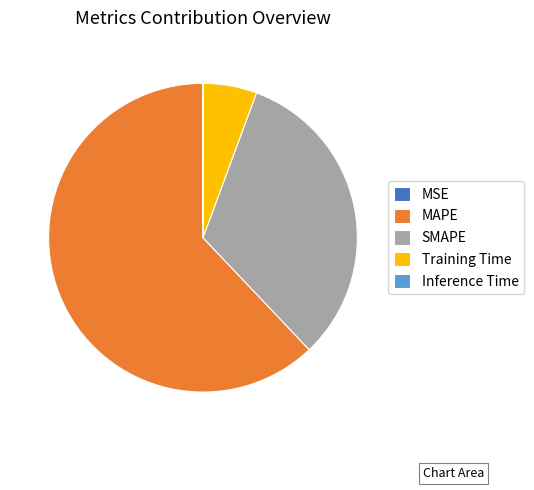

Which slice is the largest?

MAPE